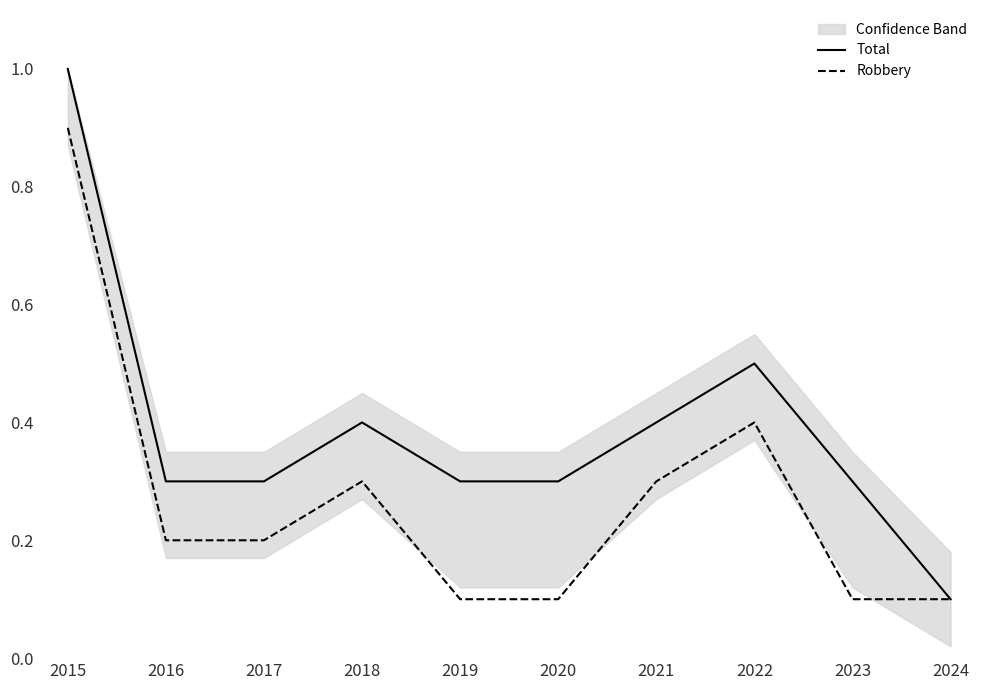

Reading left to right, extract all data points from this chart.

Total: 1.0	0.3	0.3	0.4	0.3	0.3	0.4	0.5	0.3	0.1
Robbery: 0.9	0.2	0.2	0.3	0.1	0.1	0.3	0.4	0.1	0.1